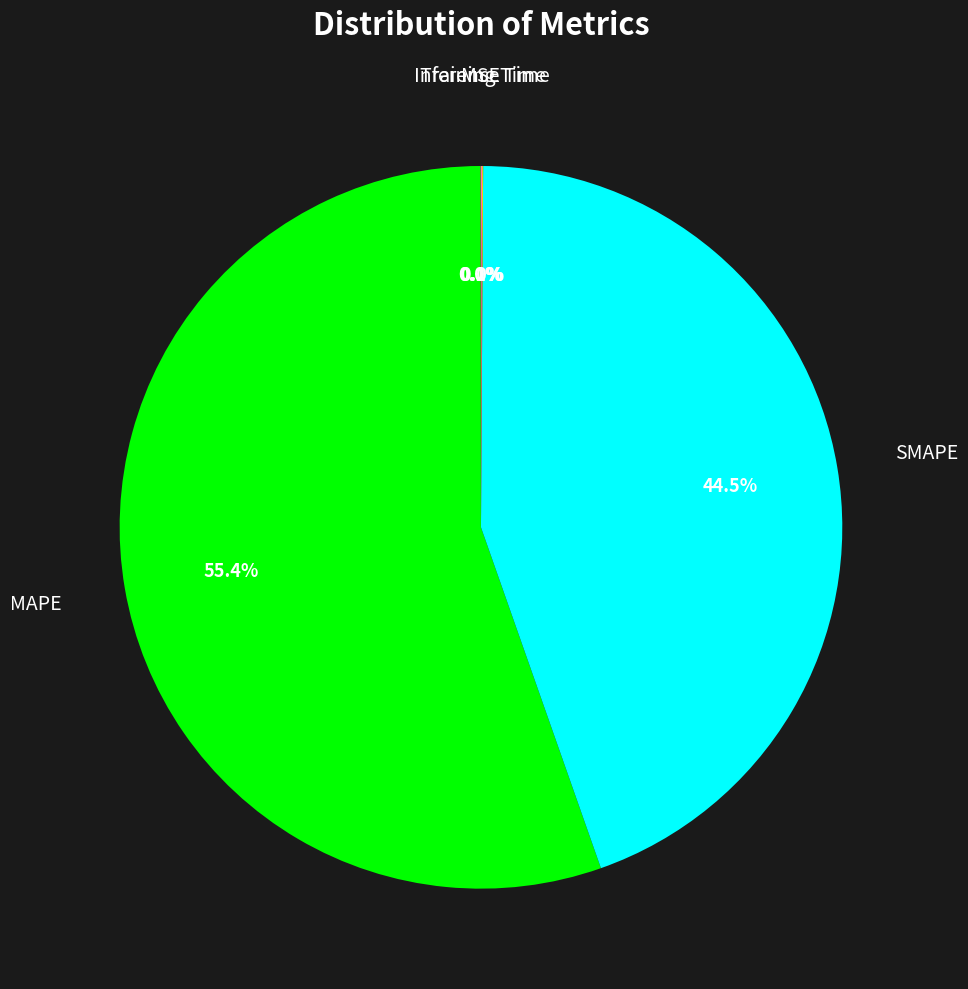

Is there any slice that represents more than half of the pie?

Yes